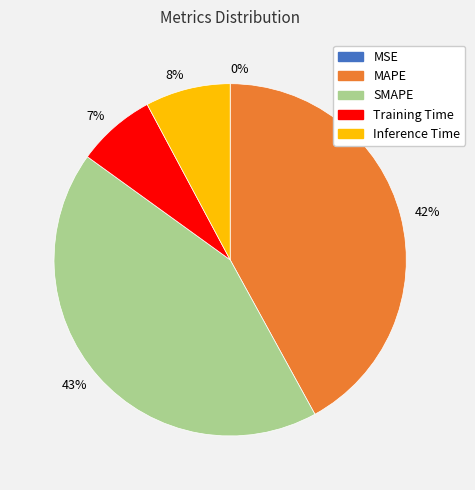

To the nearest percent, what percentage of the pie is 43%?

43%